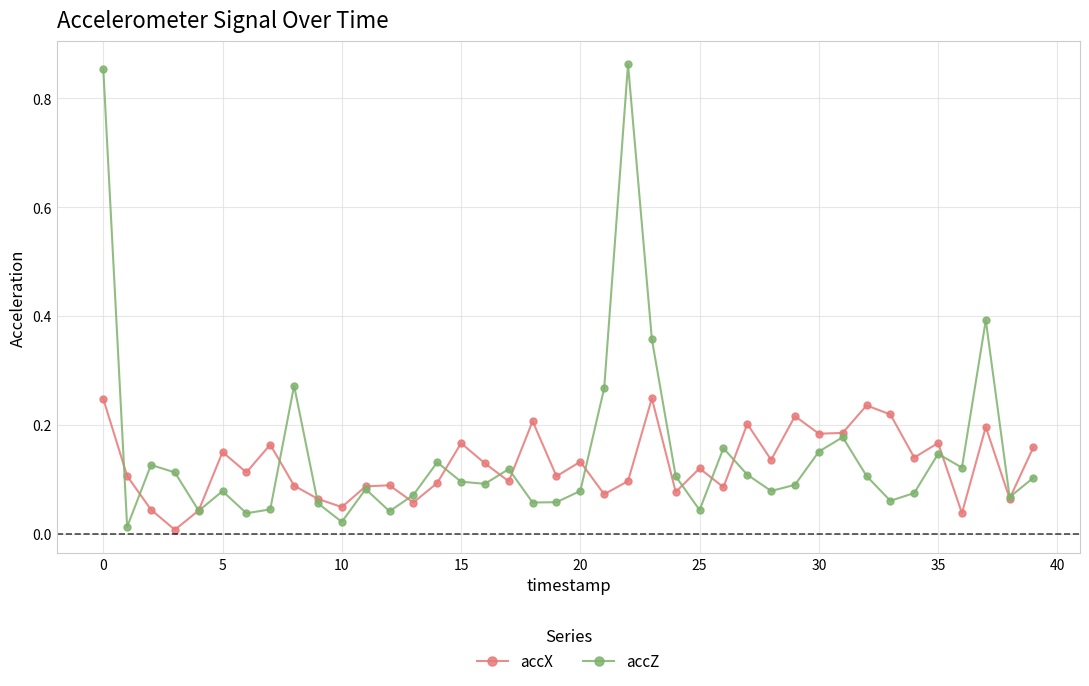

List the series in order of their peak value, lowest first.

accX, accZ